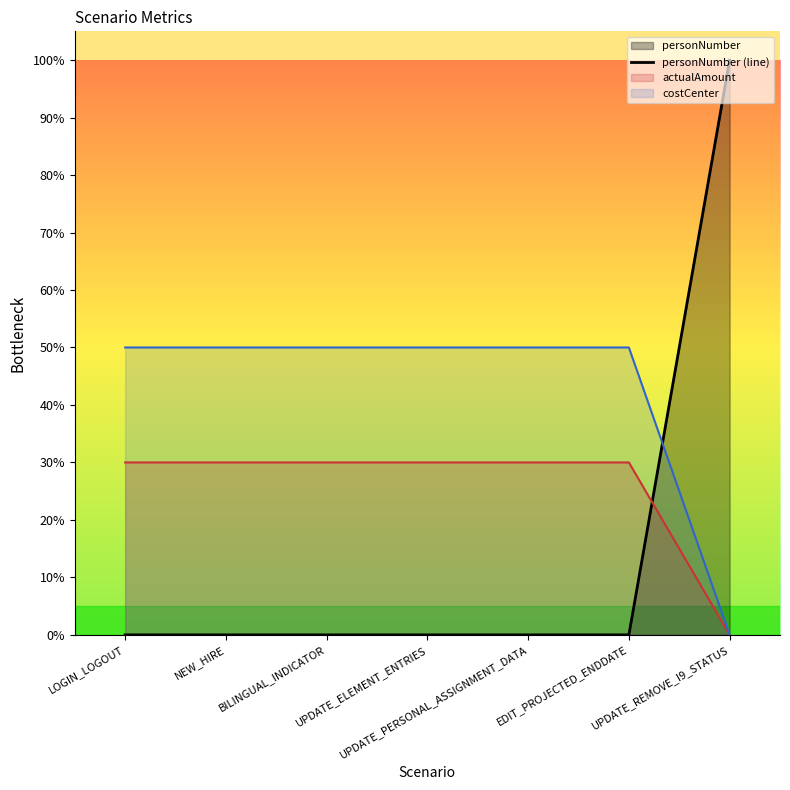

Between BILINGUAL_INDICATOR and UPDATE_REMOVE_I9_STATUS, which is larger?

UPDATE_REMOVE_I9_STATUS